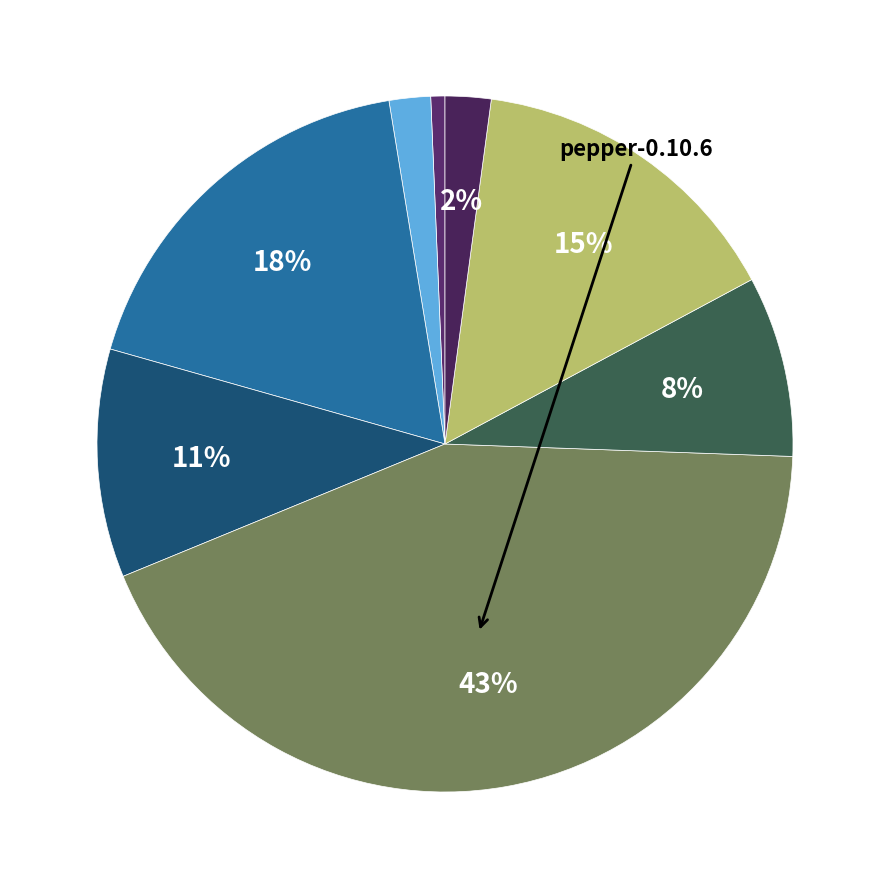

What is the smallest slice in the pie chart?

runiq-1.2.0